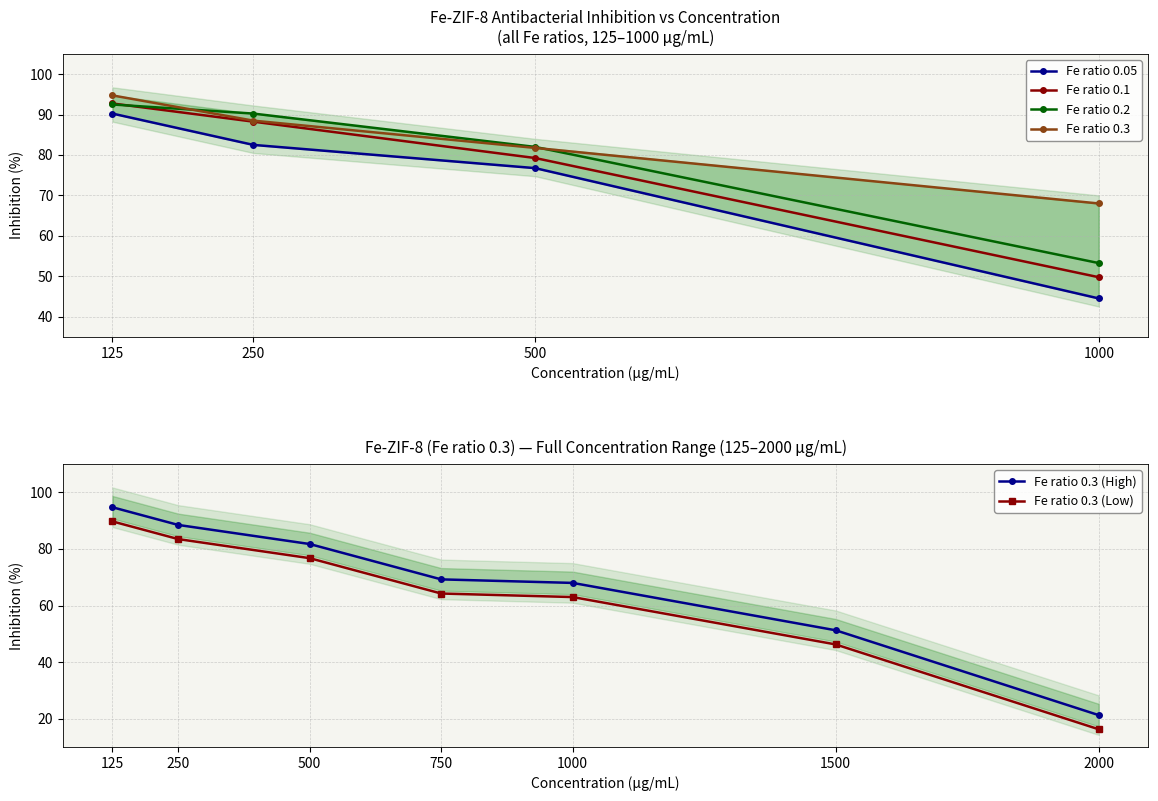

What is the value of the 0.3 point at the 2nd from the left?

88.5